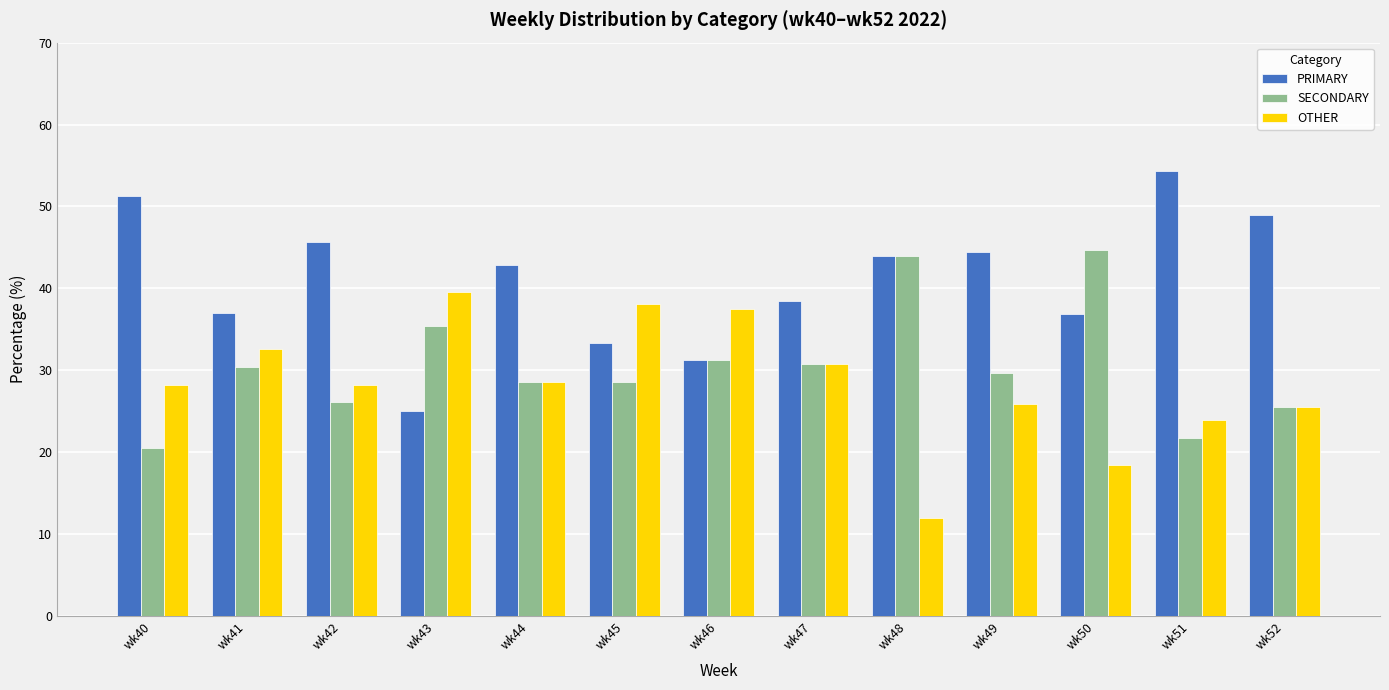

List the series in order of their peak value, highest first.

PRIMARY, SECONDARY, OTHER